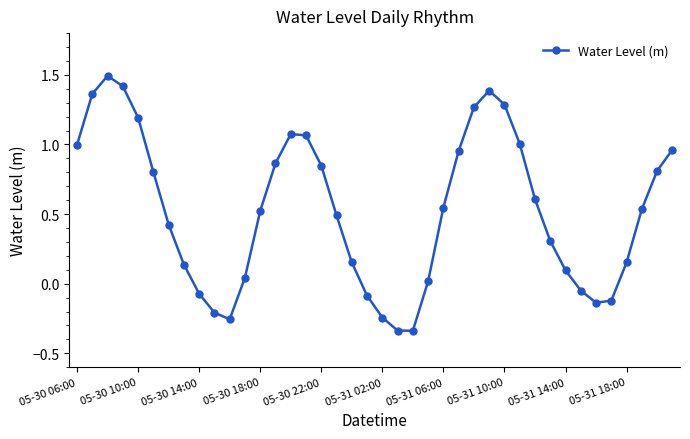

What is the value of the 32nd point from the left?

0.3